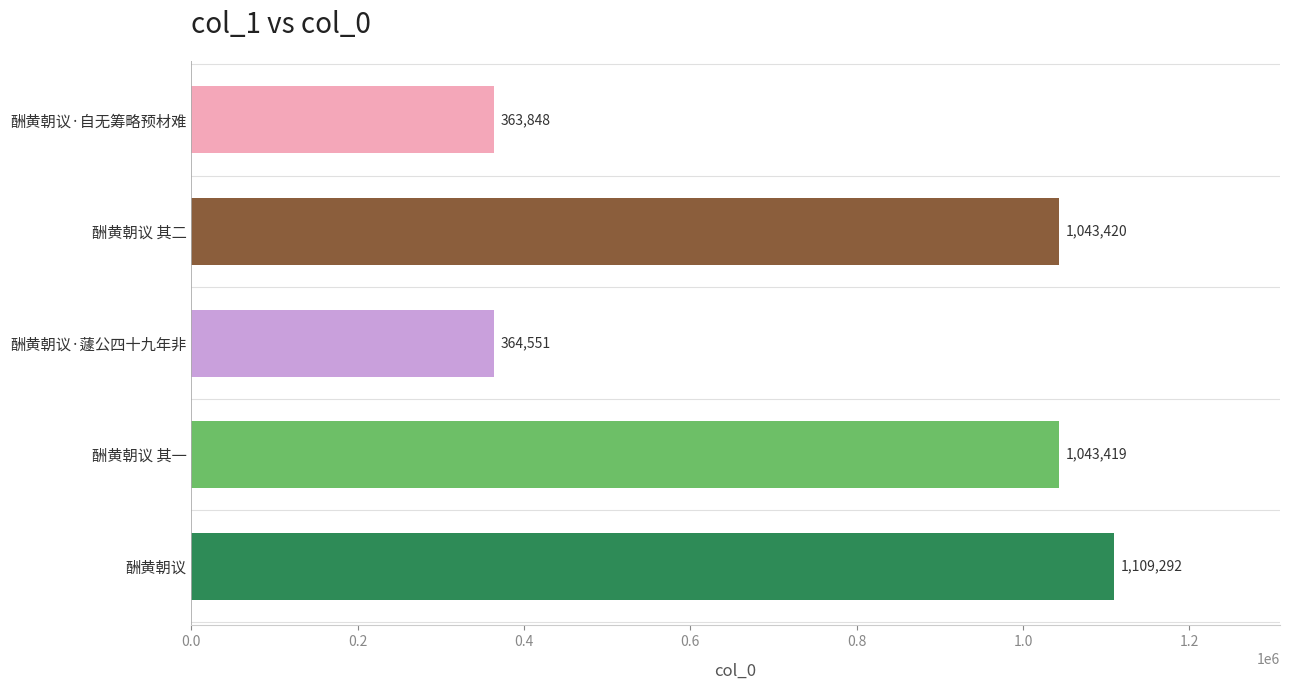

What is the change in value from 酬黄朝议·自无筹略预材难 to 酬黄朝议?

+745444